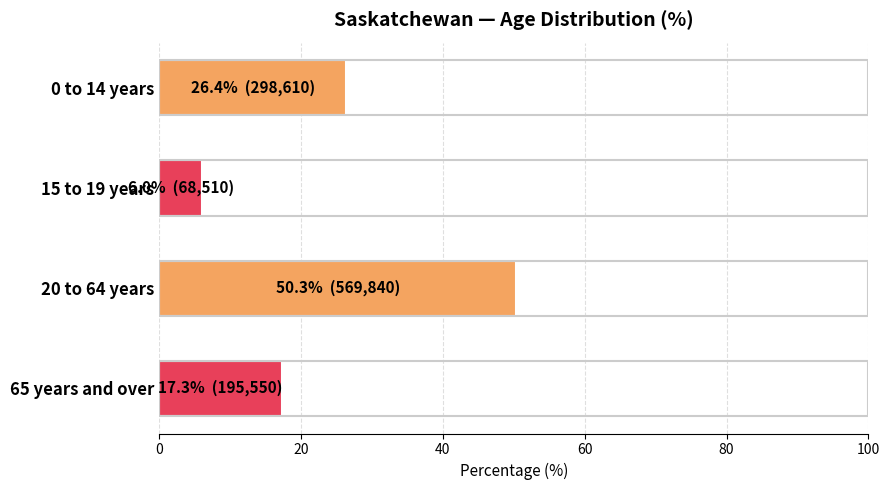

Reading right to left, extract all data points from this chart.

17.3	50.3	6.0	26.4